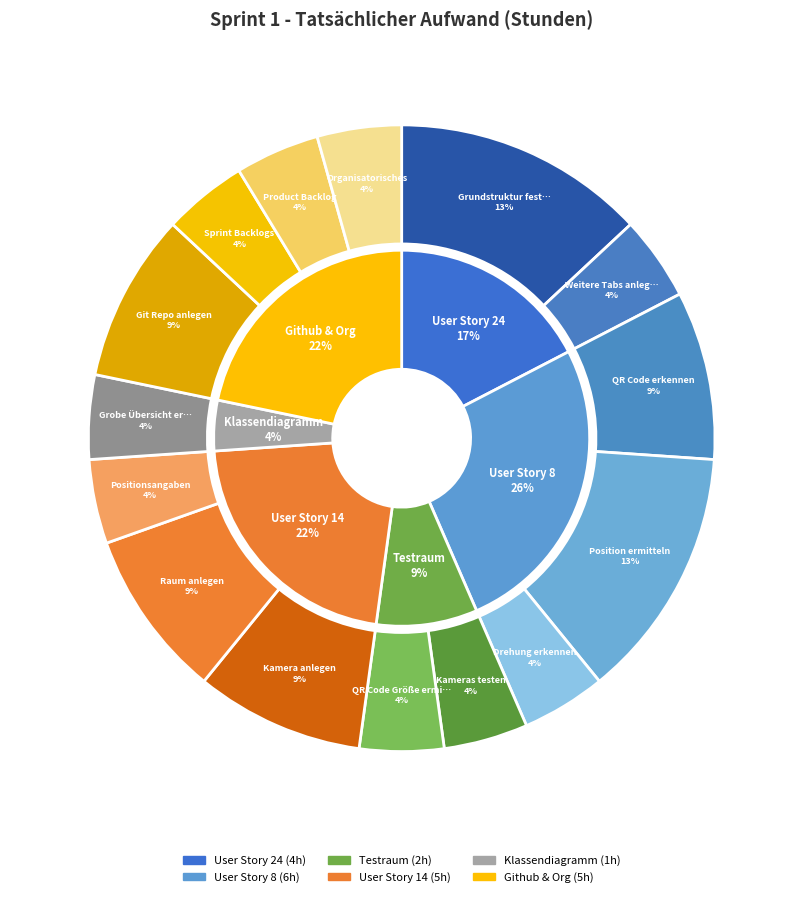

To the nearest percent, what portion does Sprint Backlogs represent?

4%